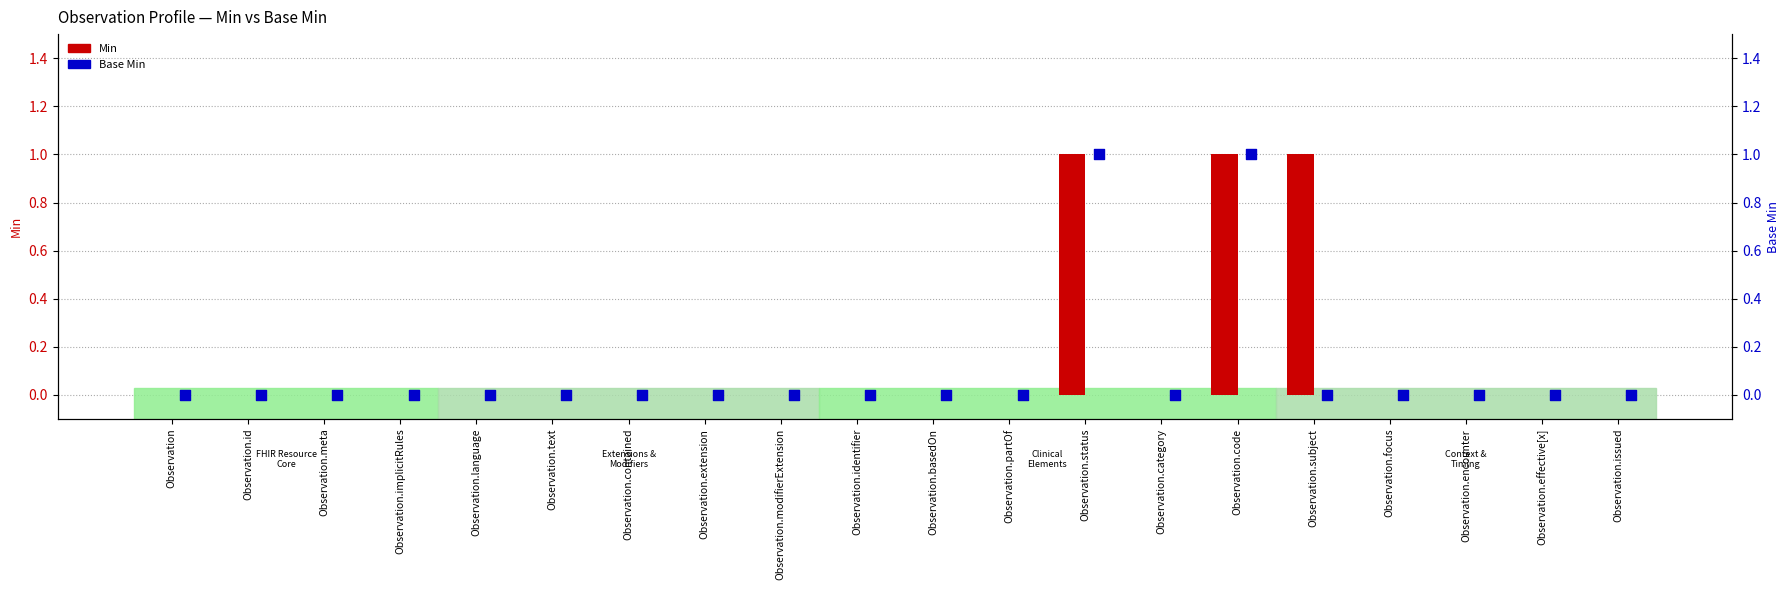

Which series reaches the minimum Y coordinate?

Min